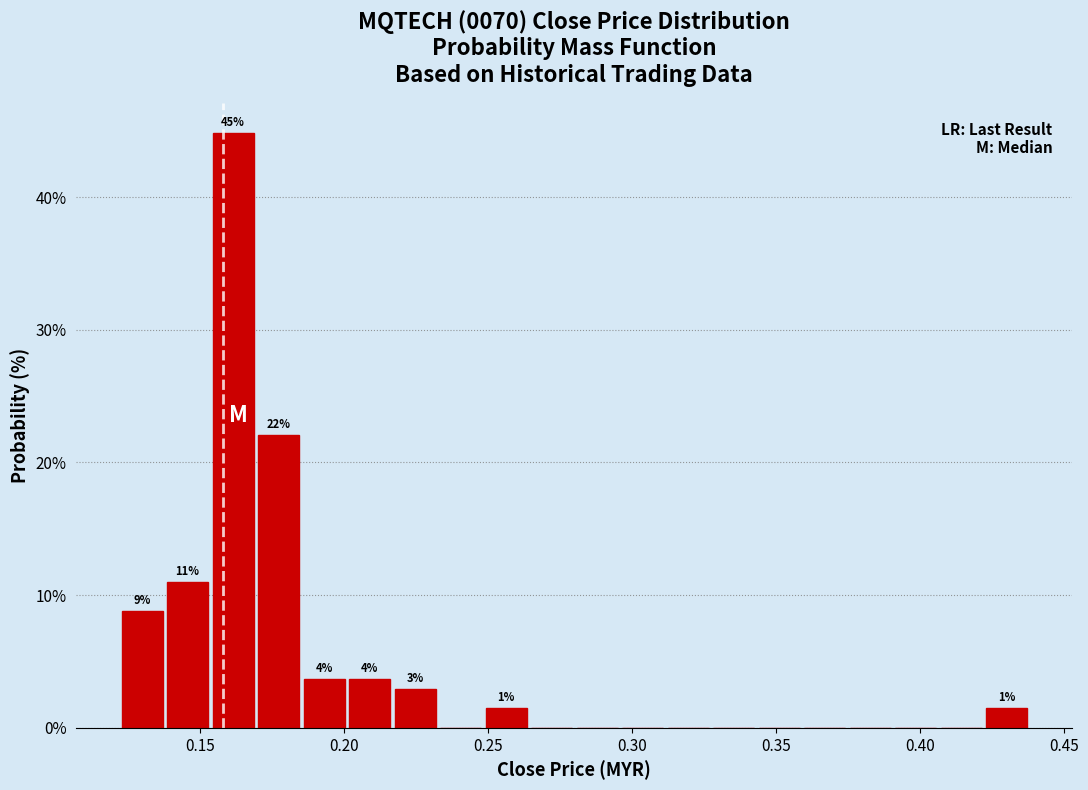

Read against the x-axis, roughly where is the centre of the tallest bar?

0.160